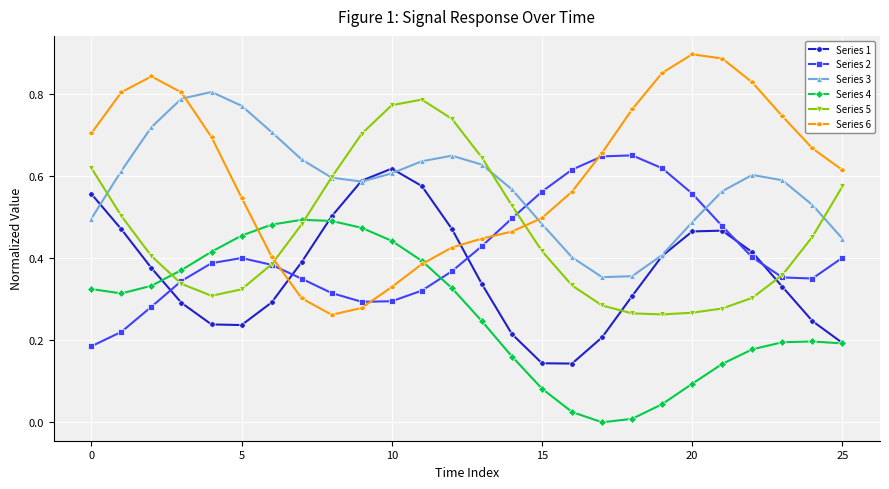

After their last crossing, which series has the higher values: Series 5 or Series 4?

Series 5